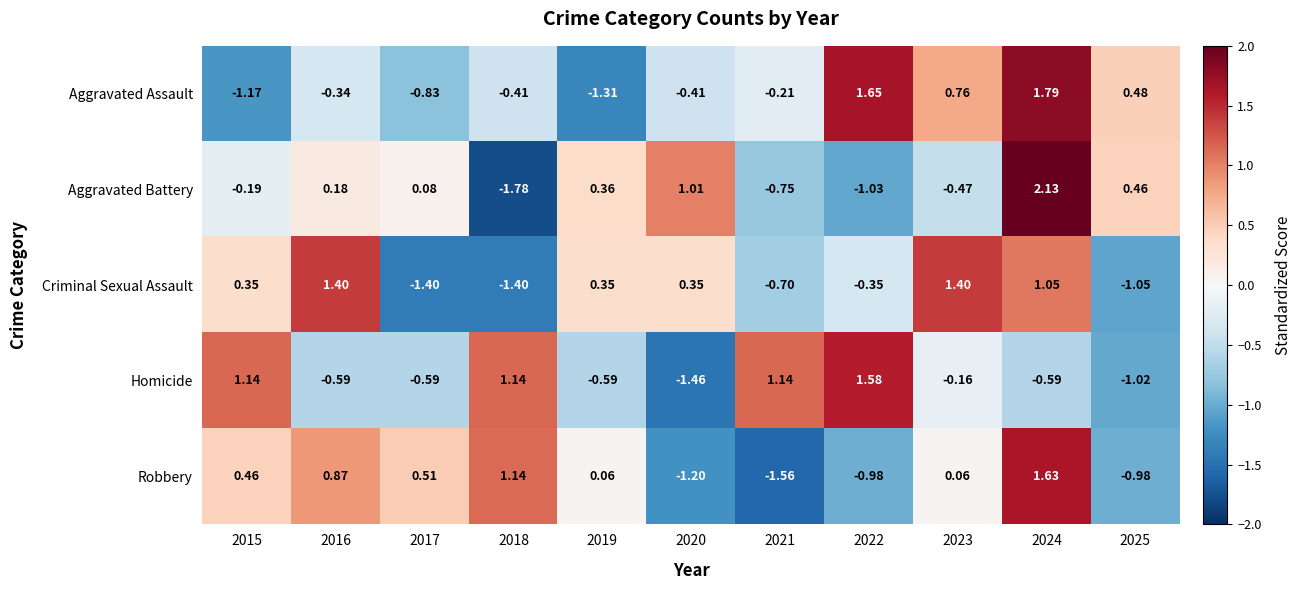

Which series changed the most between 2015 and 2024?

Aggravated Assault